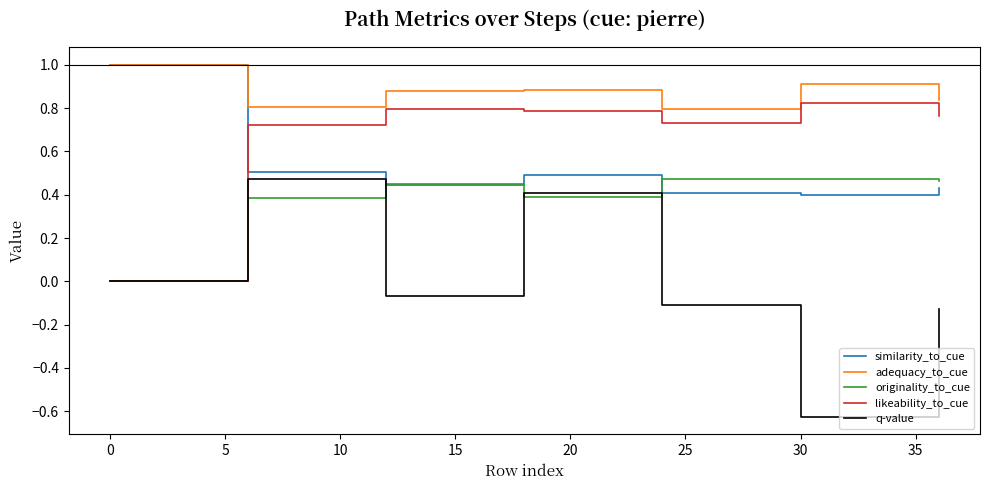

Which series has the largest total across all categories?

adequacy_to_cue